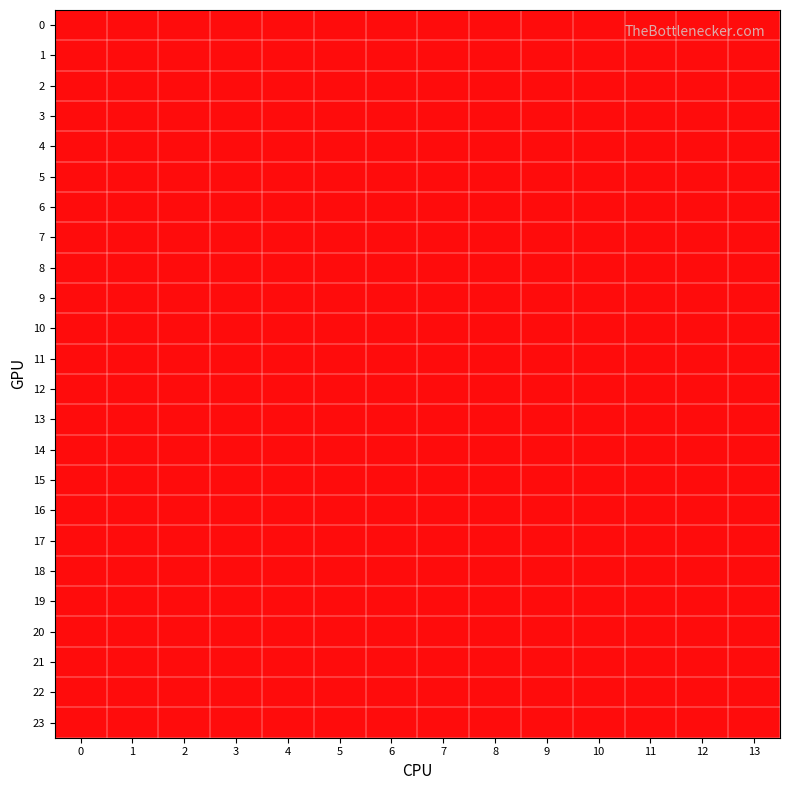

Which has a higher value, 8 or 12?

8